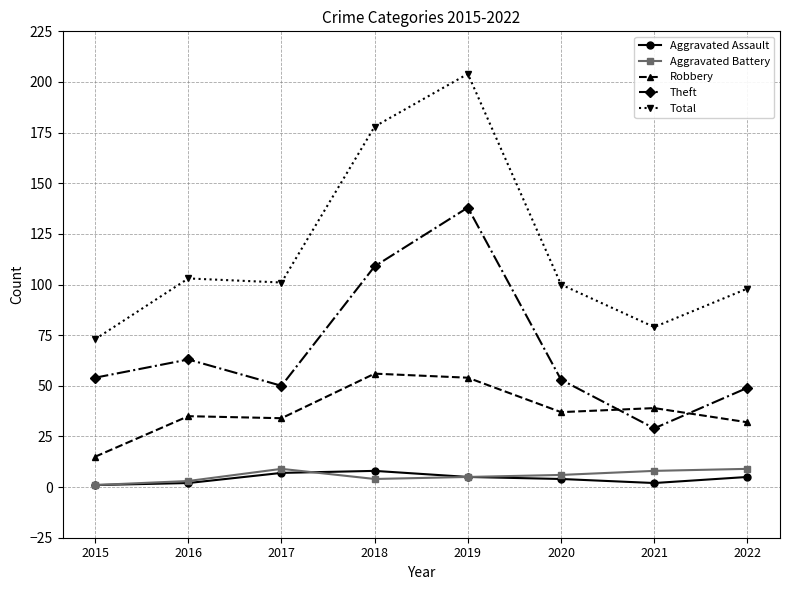

What is the spread (max minus min) of values at 2015?

72